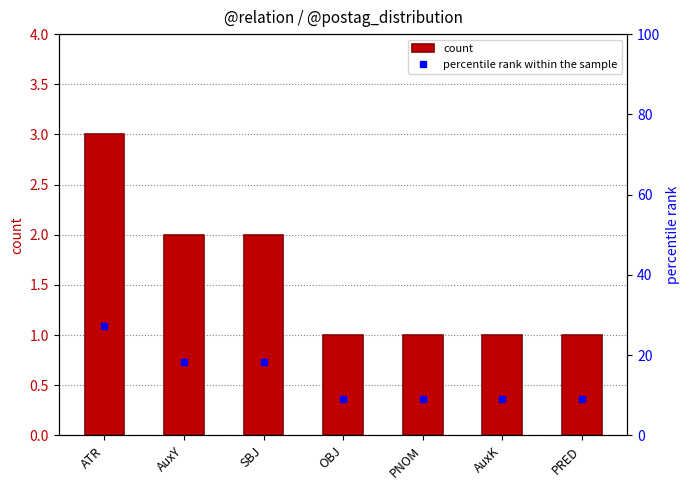

Does the chart contain any negative values?

No